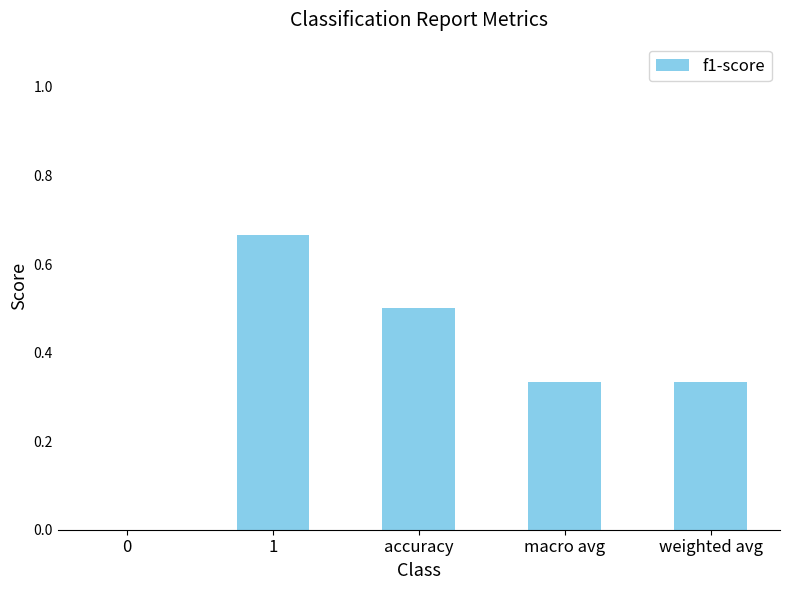

Are the bars horizontal?

No